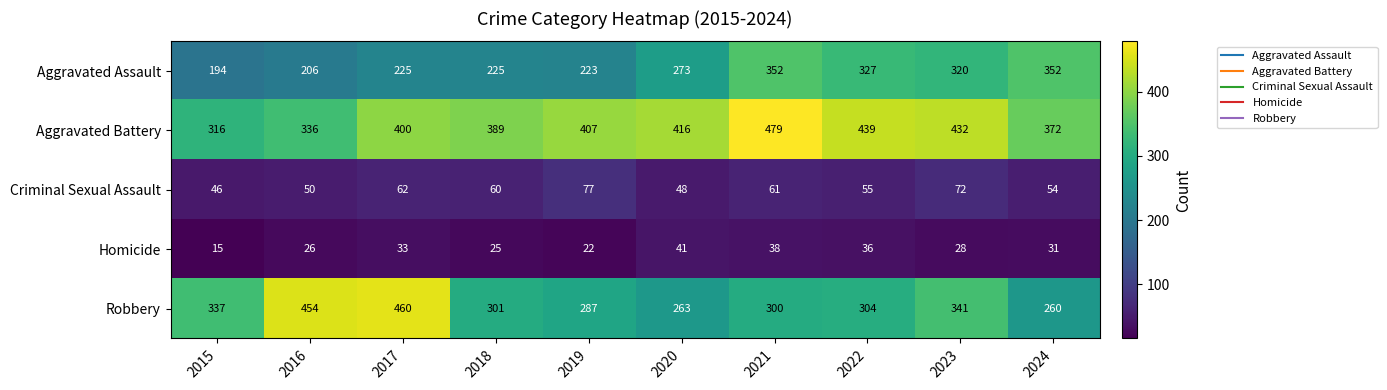

Rank the series by their maximum value, from lowest to highest.

Homicide, Criminal Sexual Assault, Aggravated Assault, Robbery, Aggravated Battery